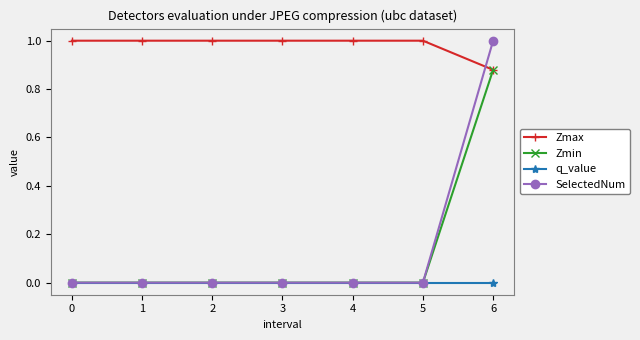

What is the average value of the Zmax series?

1.0